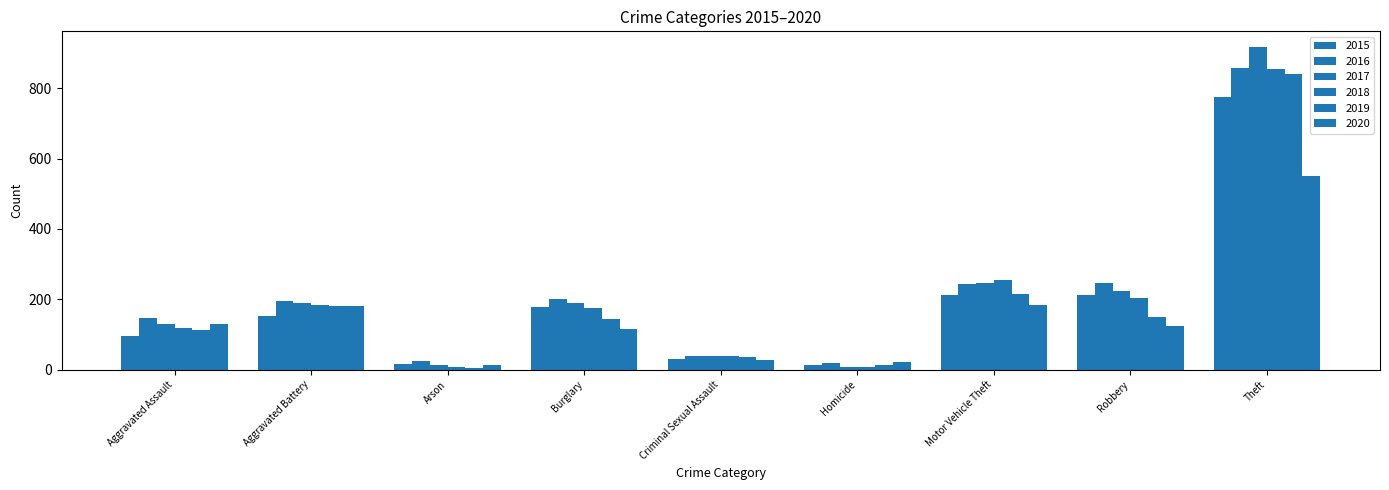

The value of 2020 at Arson is 12. True or false?

True